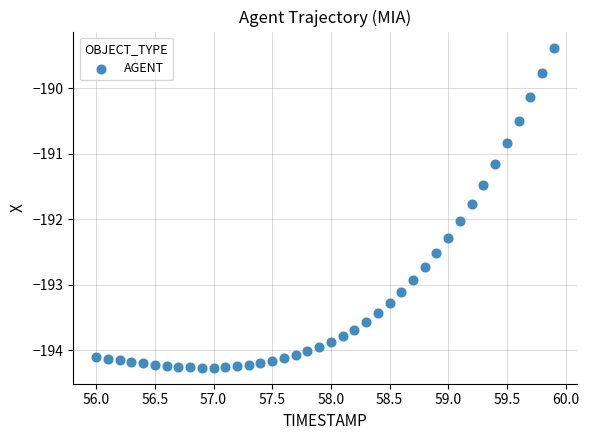

What is the range of Y values (max minus min)?

4.9